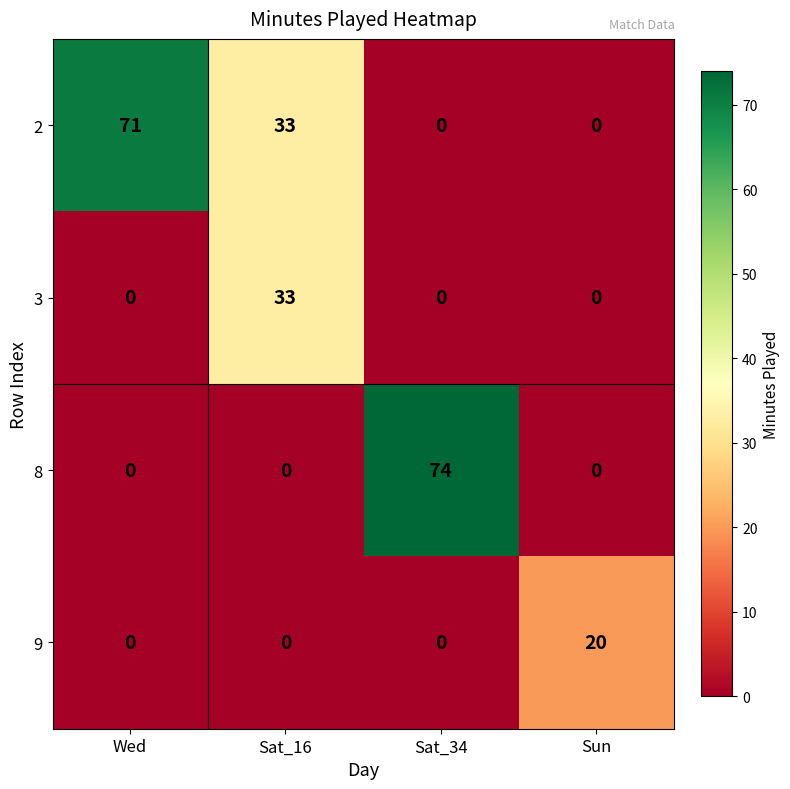

List the series in order of their overall mean, highest first.

2, 8, 3, 9